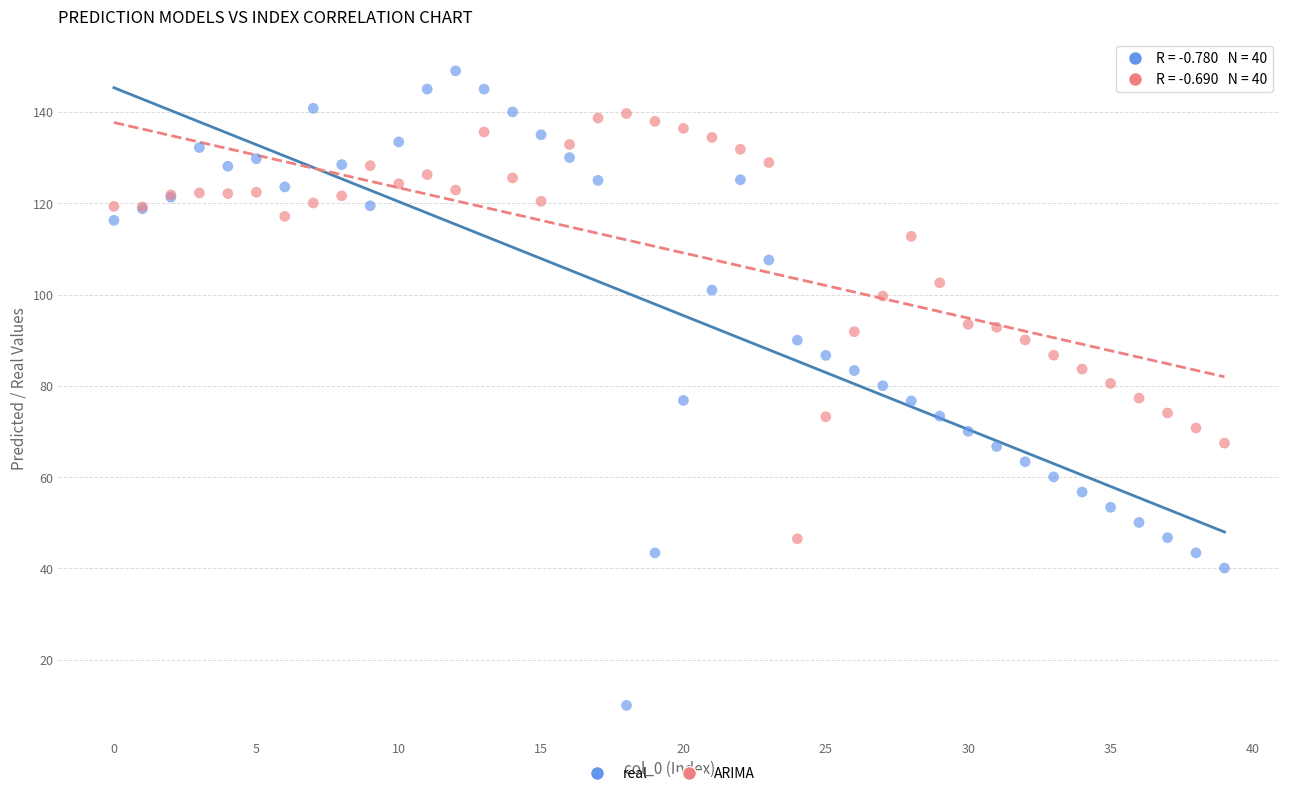

Which series contains the lowest Y value?

real